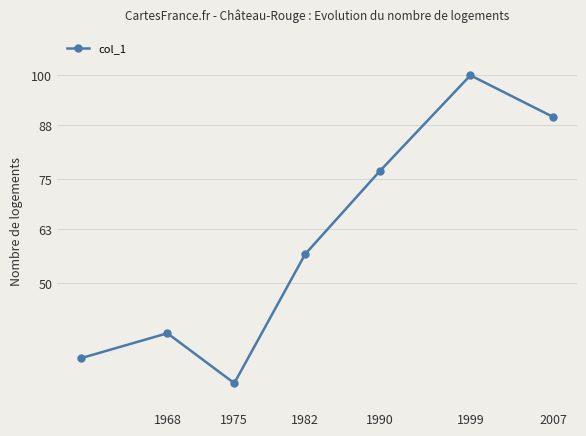

True or false: the data has more than 2 interior local peaks.

False